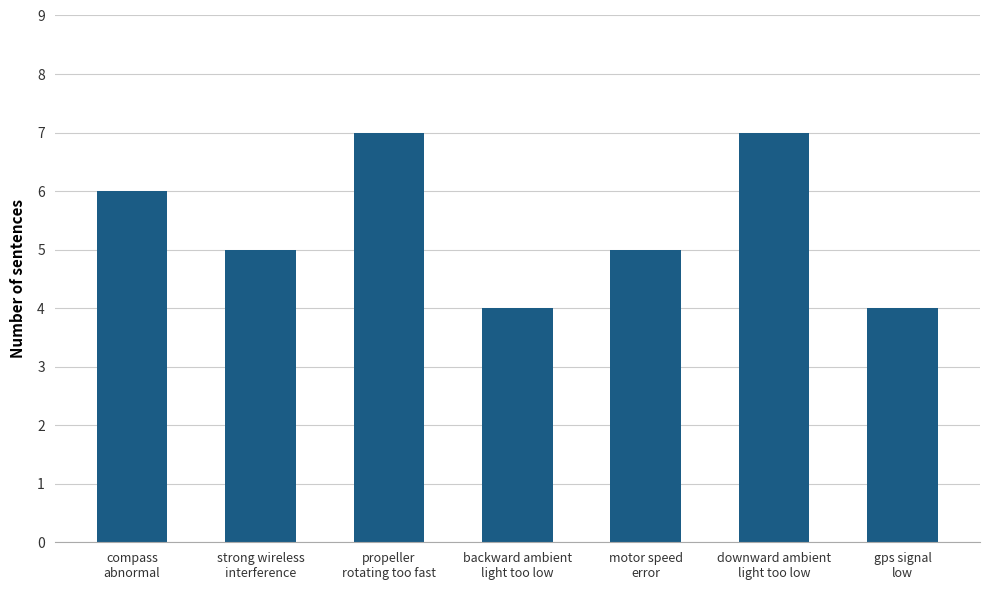

What is the sum of all values?

38